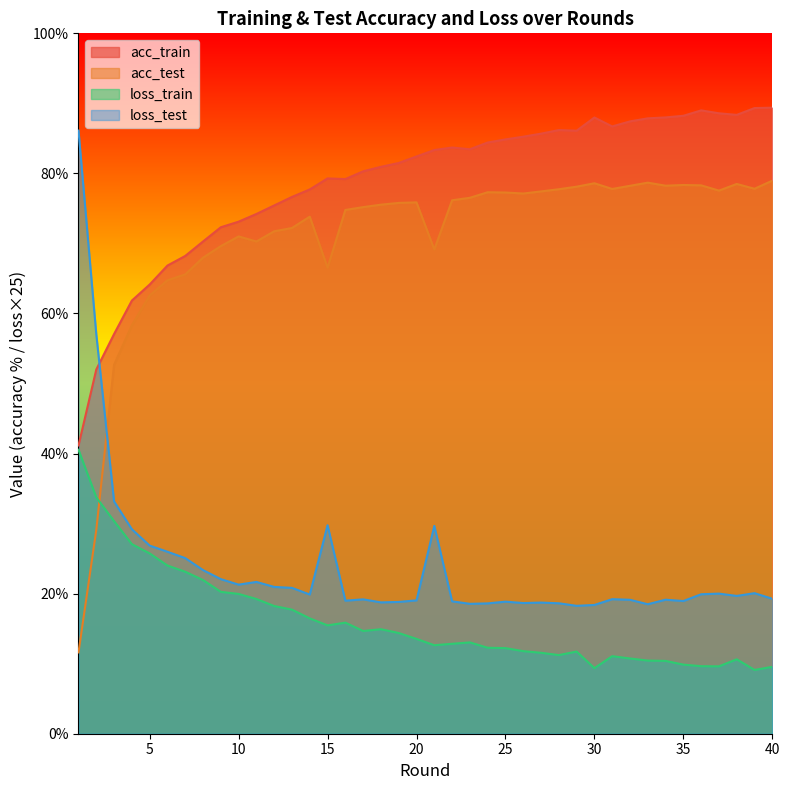

What is the difference between the highest and lowest values at 26?

73.5